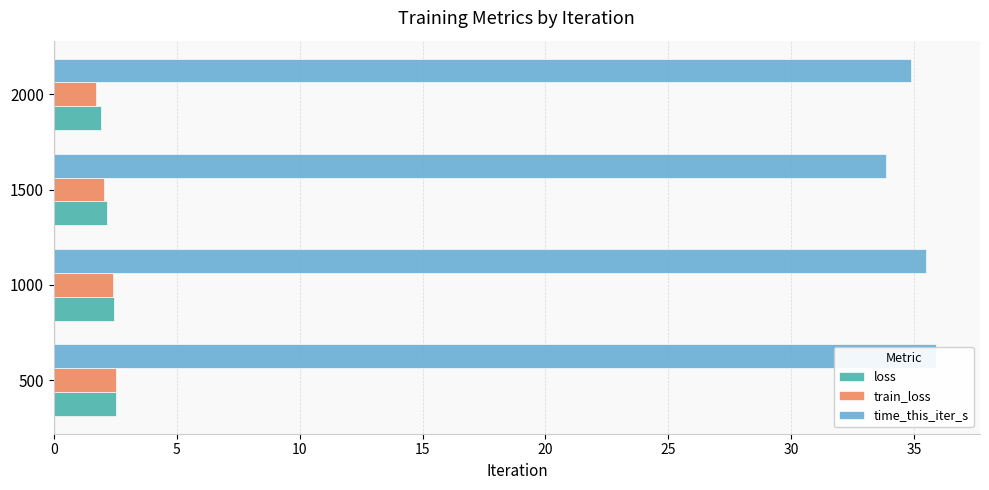

Which series changed the most between 1000 and 1500?

time_this_iter_s